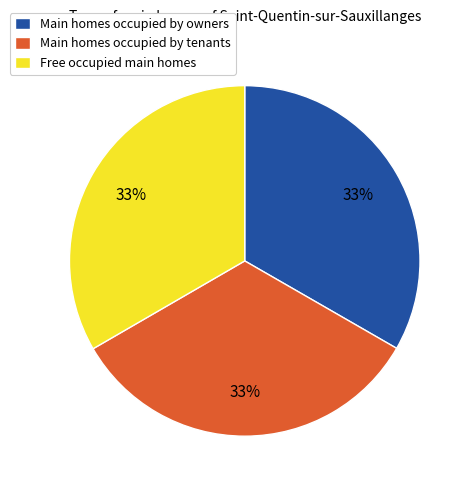

To the nearest percent, what portion does Main homes occupied by tenants represent?

33%